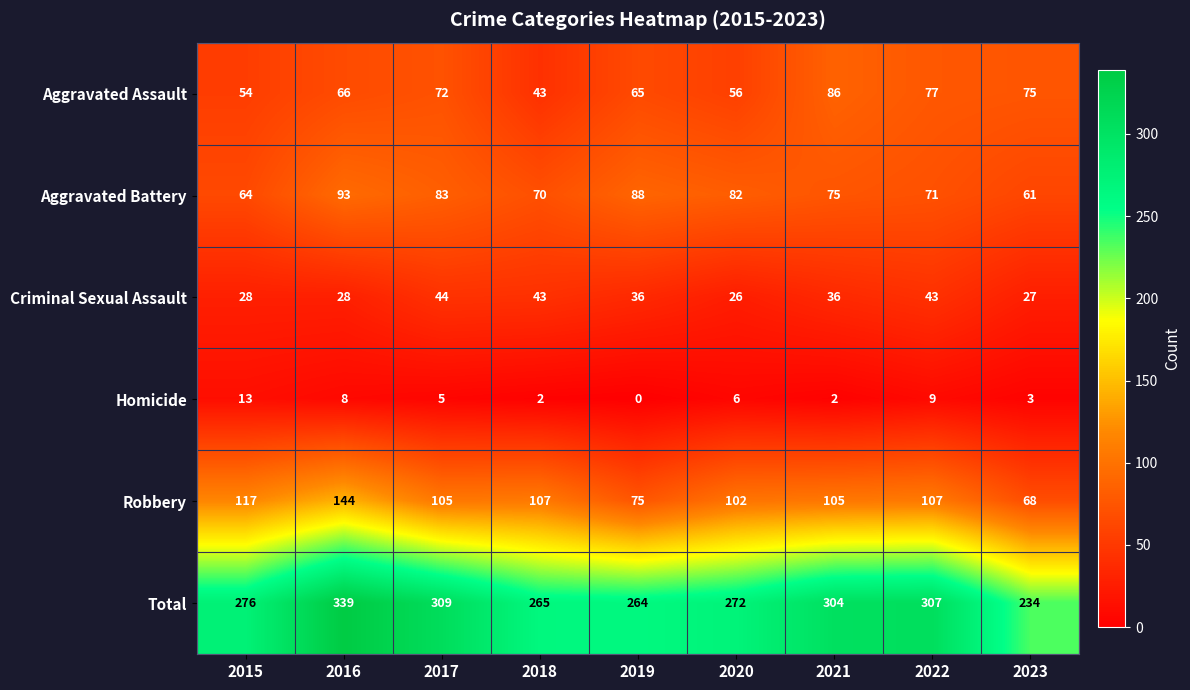

List the series in order of their peak value, highest first.

Total, Robbery, Aggravated Battery, Aggravated Assault, Criminal Sexual Assault, Homicide